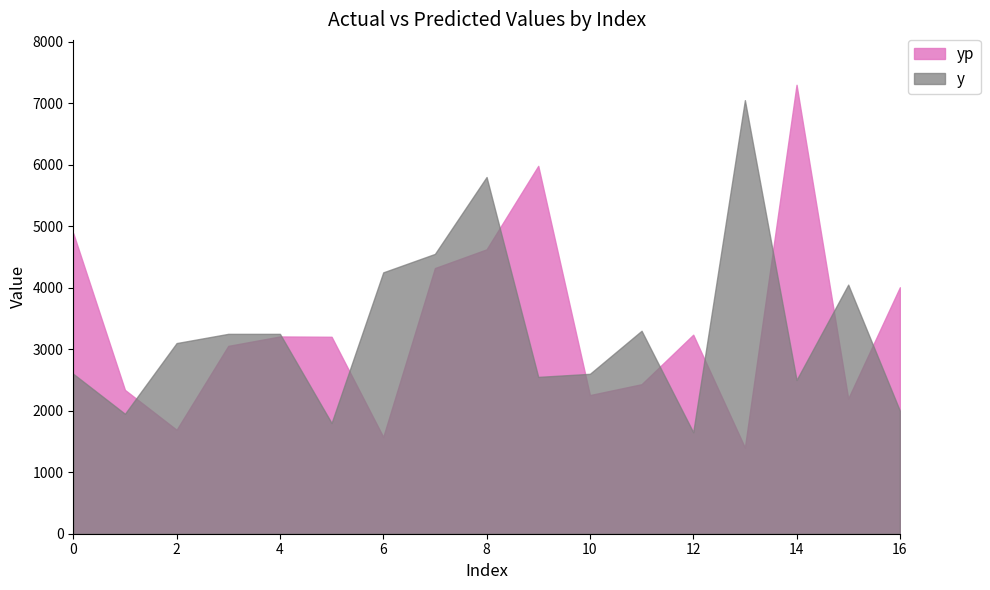

Is it true that yp equals 5981.3 at 9?

True